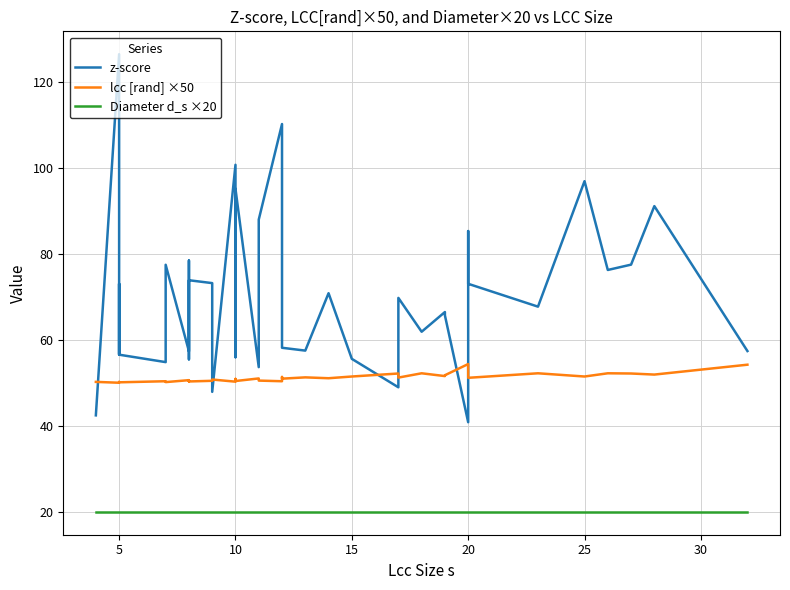

How many values in the z-score series are below 66?

20